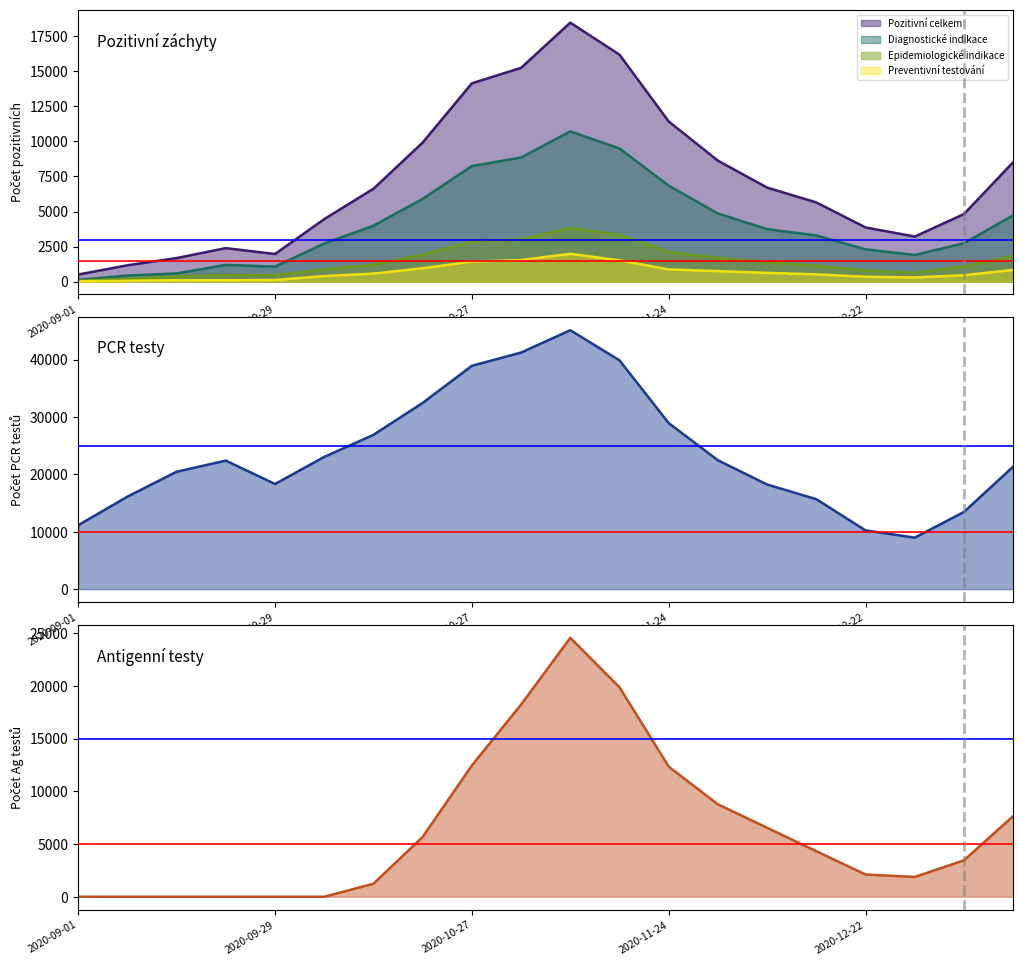

What position from the right is 19?

1